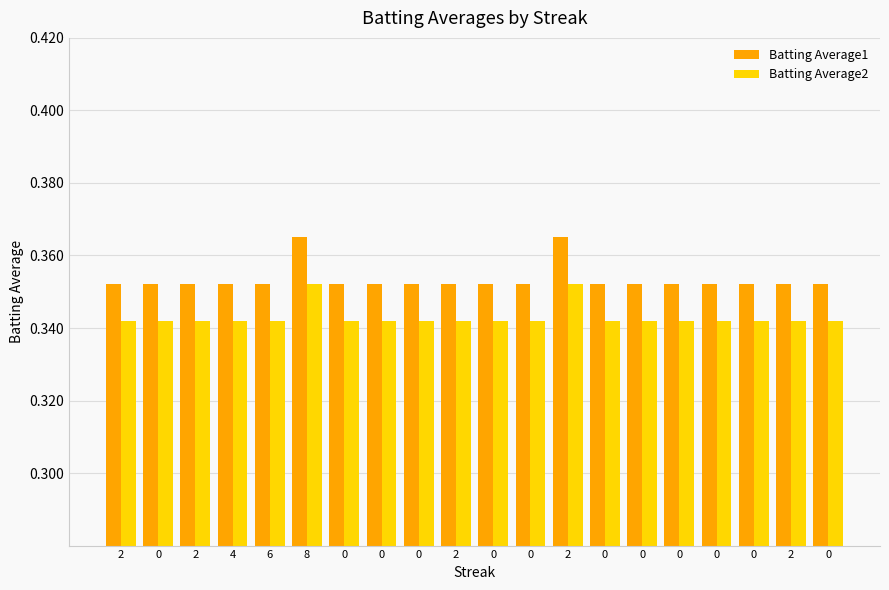

What is the total value across all series at 0?

0.7